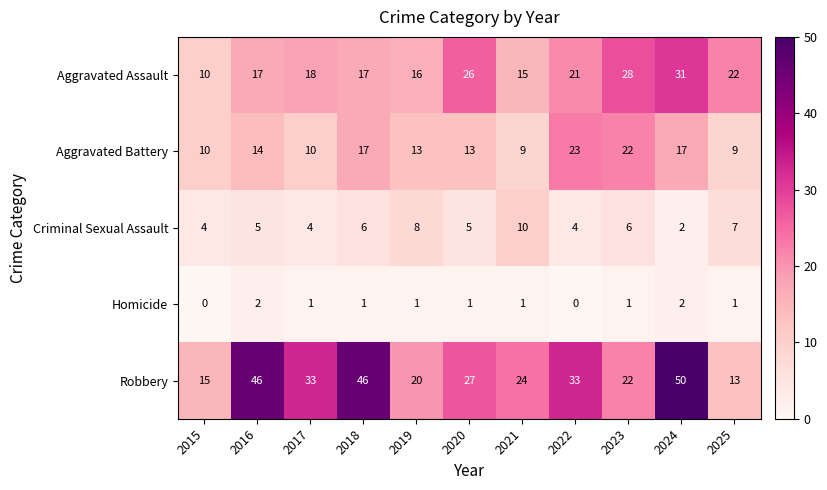

List the series in order of their overall mean, lowest first.

Homicide, Criminal Sexual Assault, Aggravated Battery, Aggravated Assault, Robbery